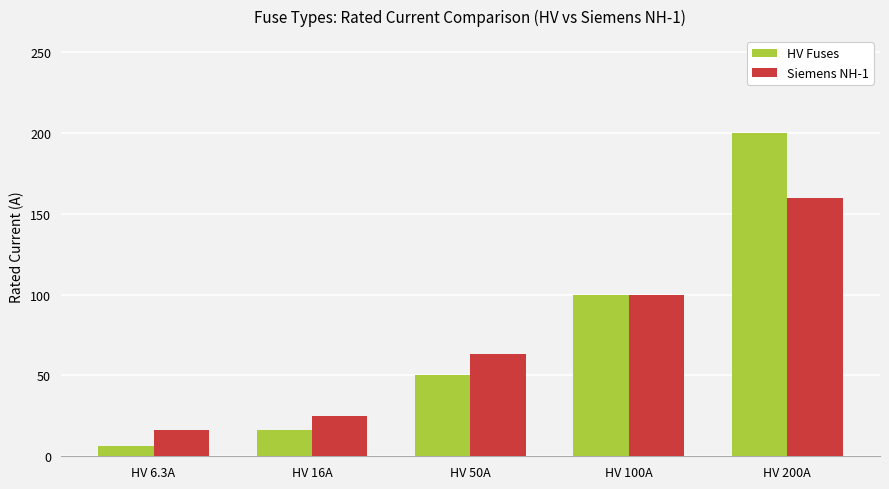

Which series changed the most between HV 6.3A and HV 200A?

HV Fuses